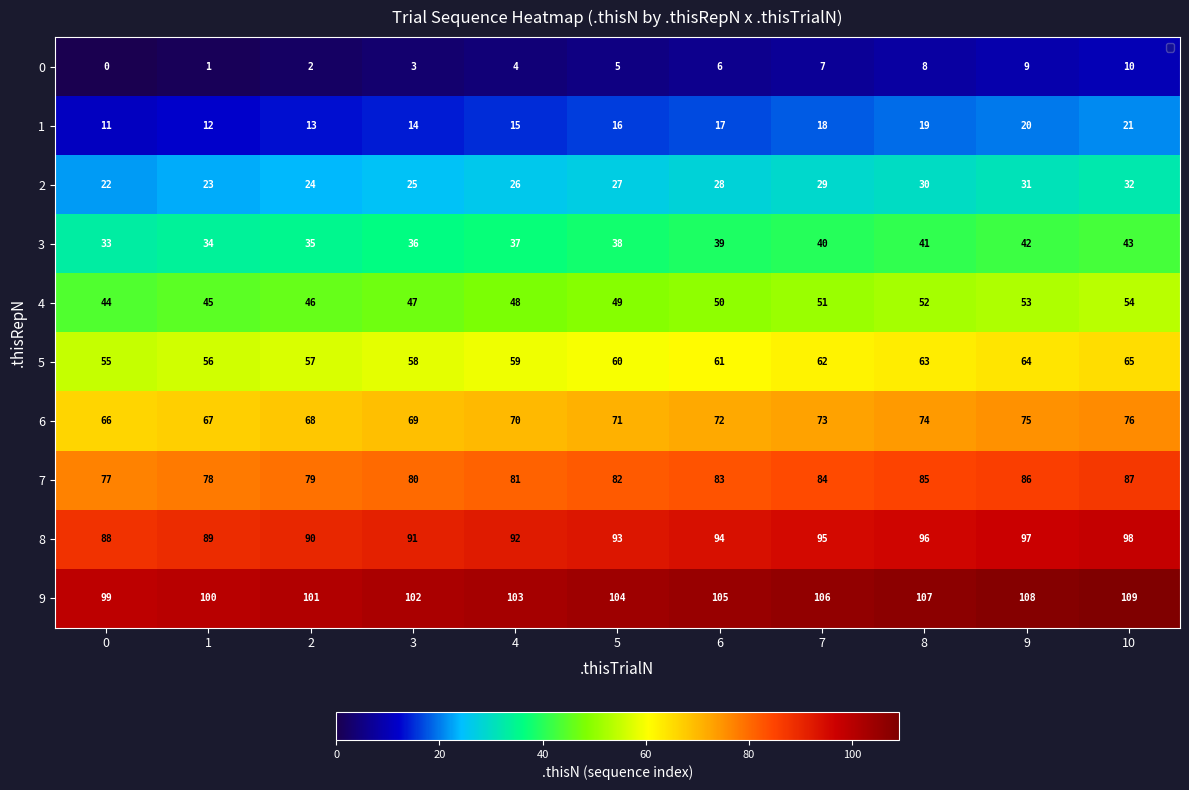

Is it true that 8 equals 96 at 8?

True